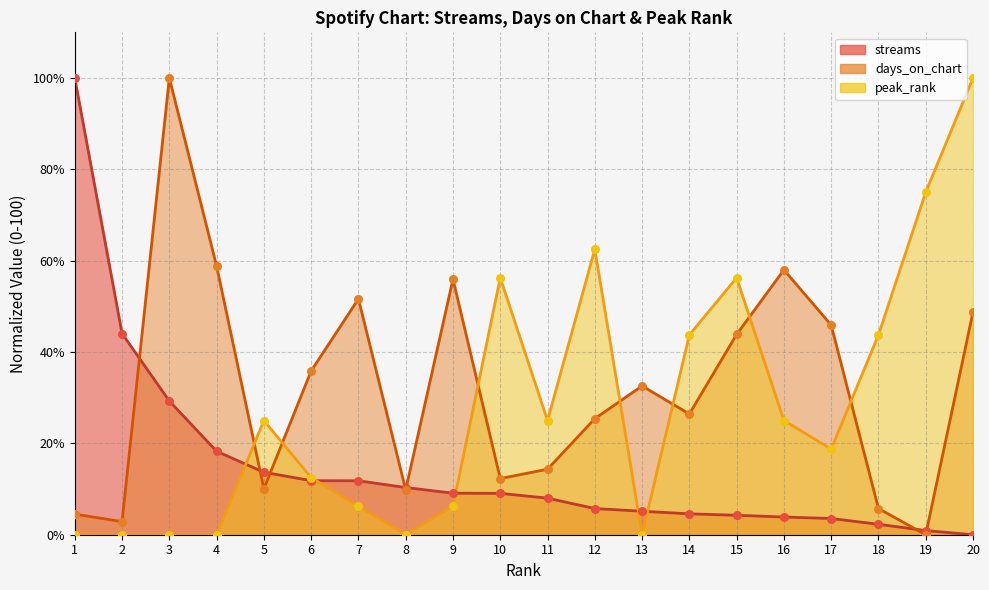

At how many categories does at least one series exceed 31?

17